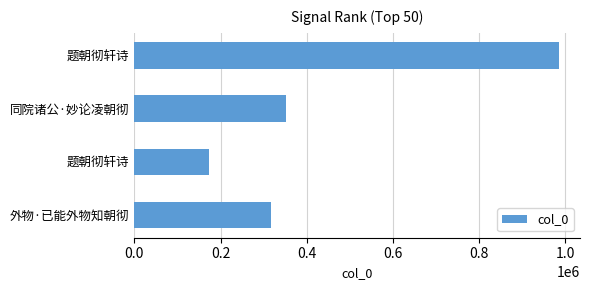

At which label is the value closest to 579667?

同院诸公·妙论凌朝彻